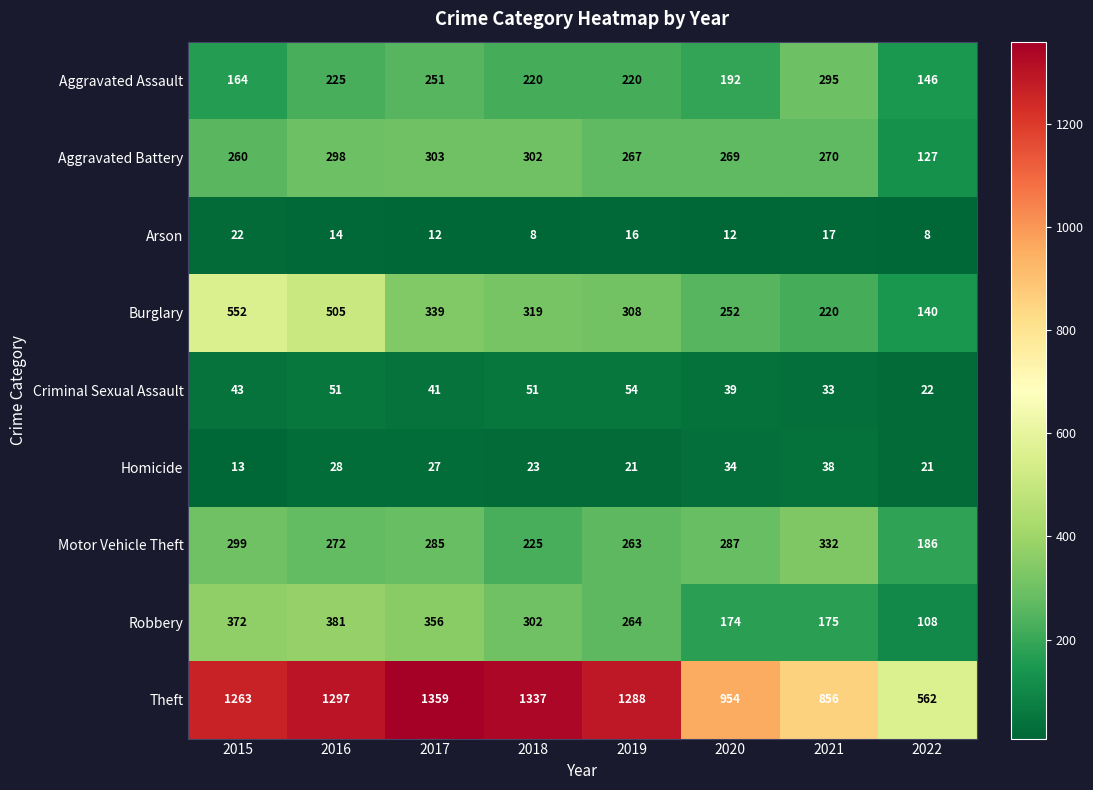

What is the spread (max minus min) of values at 2016?

1283